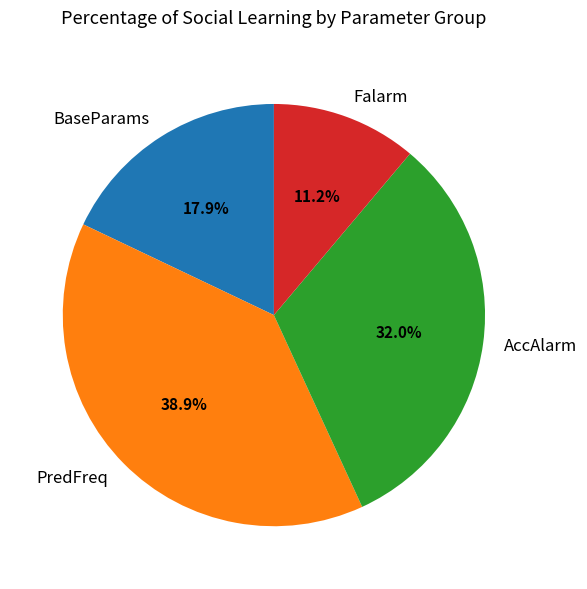

Rank the categories by value from highest to lowest.

PredFreq, AccAlarm, BaseParams, Falarm